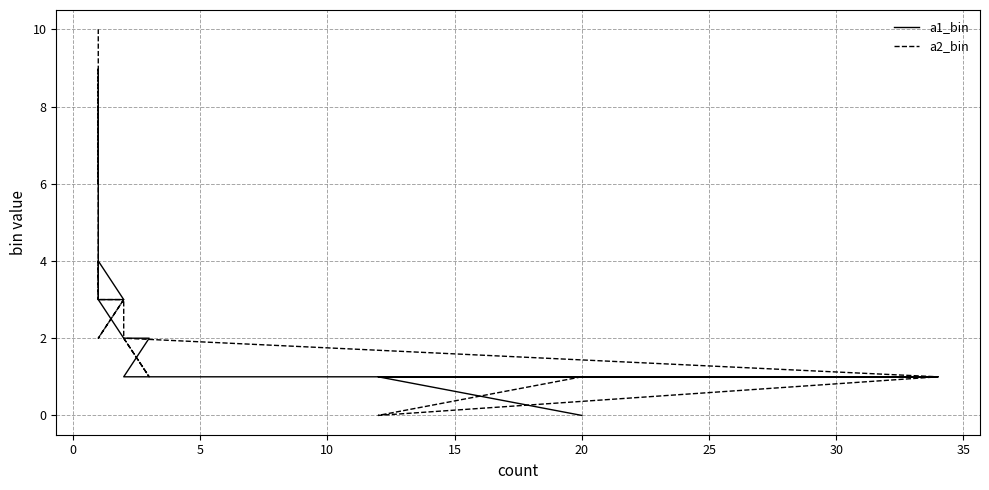

Between 30 and 15, which is larger?

30